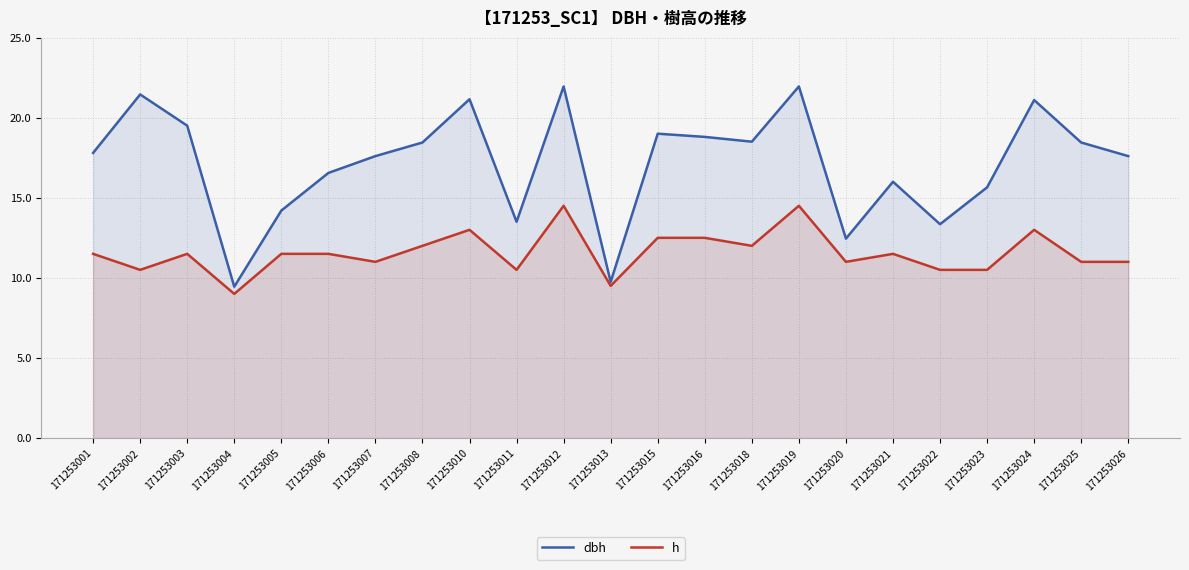

Rank the series at 171253023 from highest to lowest value.

dbh, h